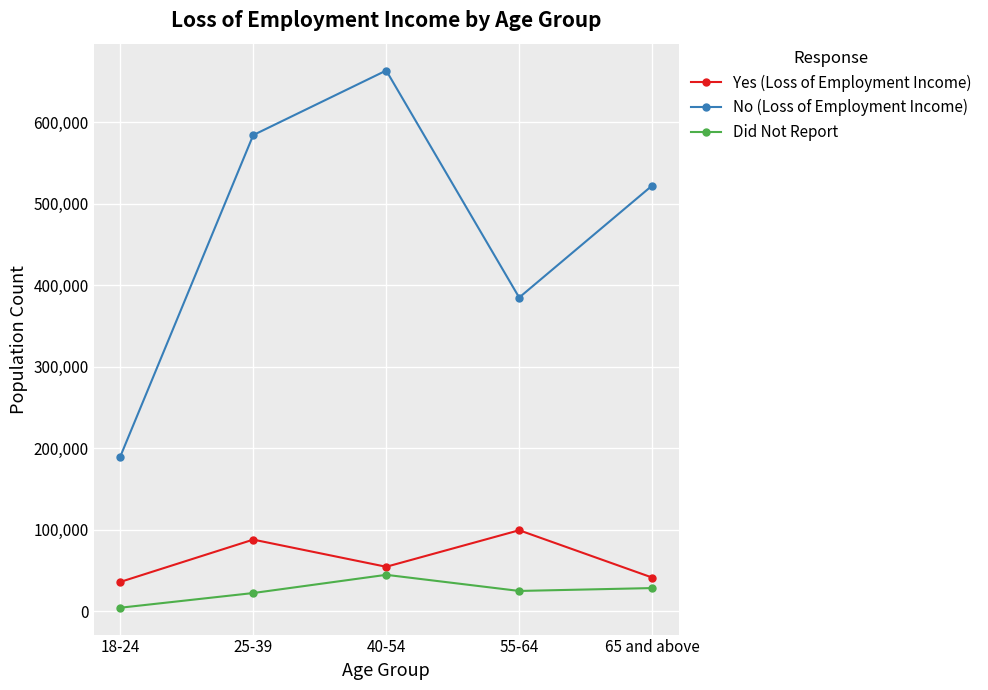

Where is Yes (Loss of Employment Income) nearest to the value 67619?

40-54